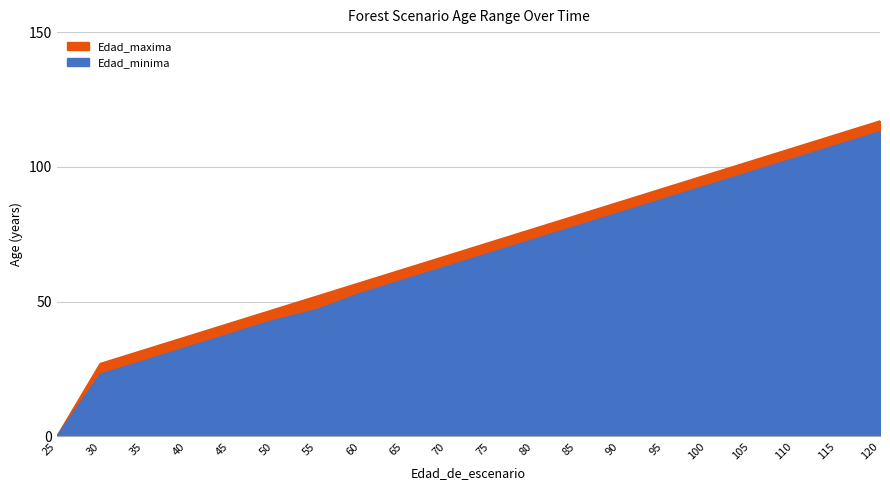

True or false: Edad_maxima and Edad_minima intersect in this chart.

False